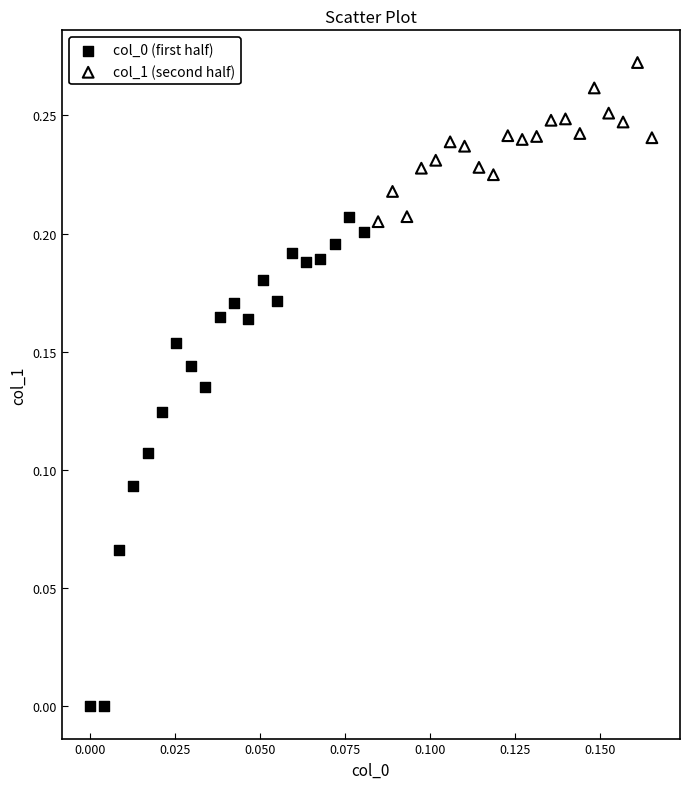

Which series reaches the minimum Y coordinate?

col_0 (first half)